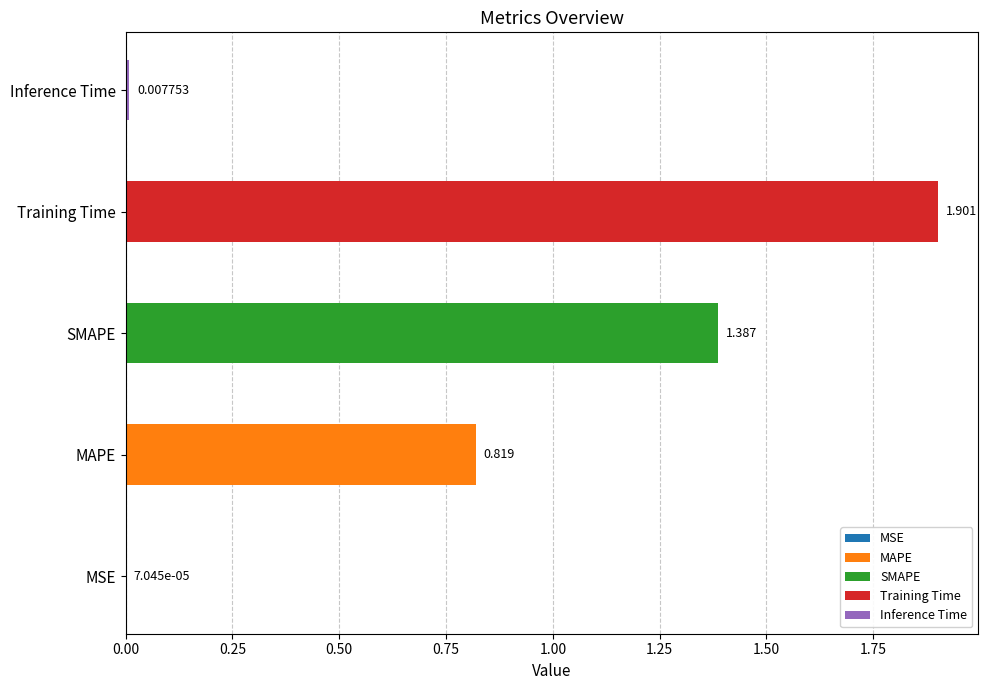

Where is the data nearest to the value 0?

MSE